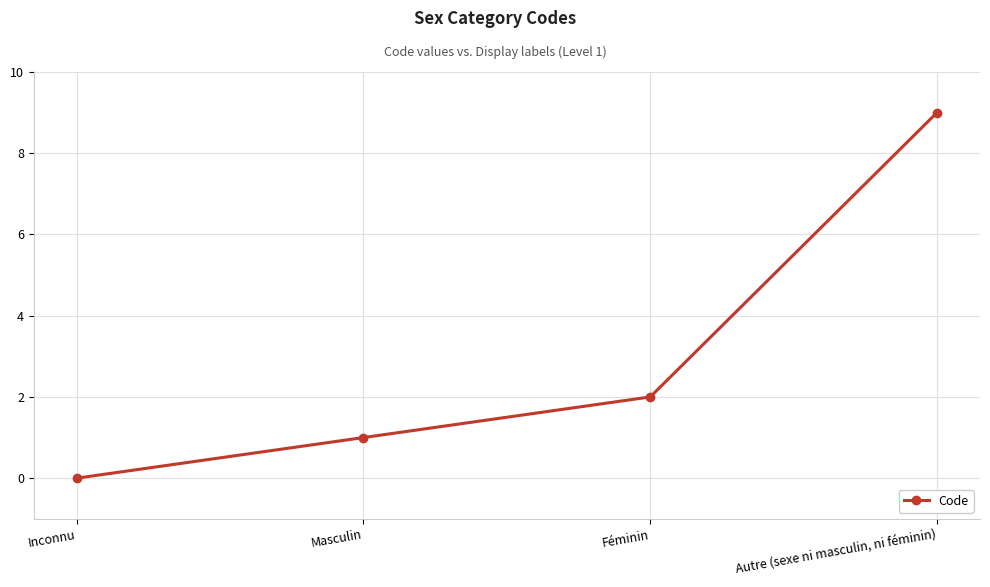

What is the sum of all values?

12